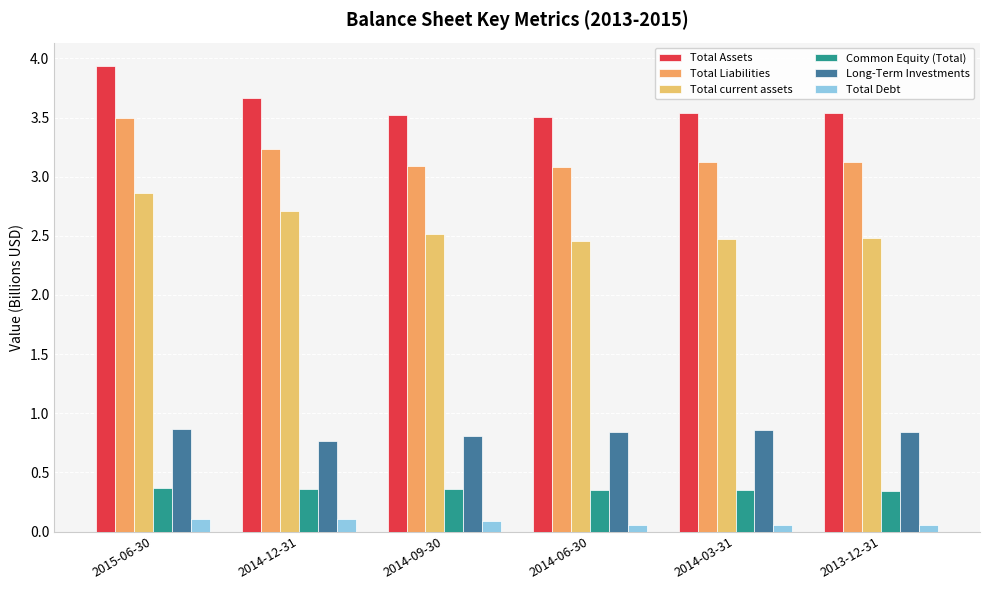

What is the label of the 1st bar from the left?

2015-06-30